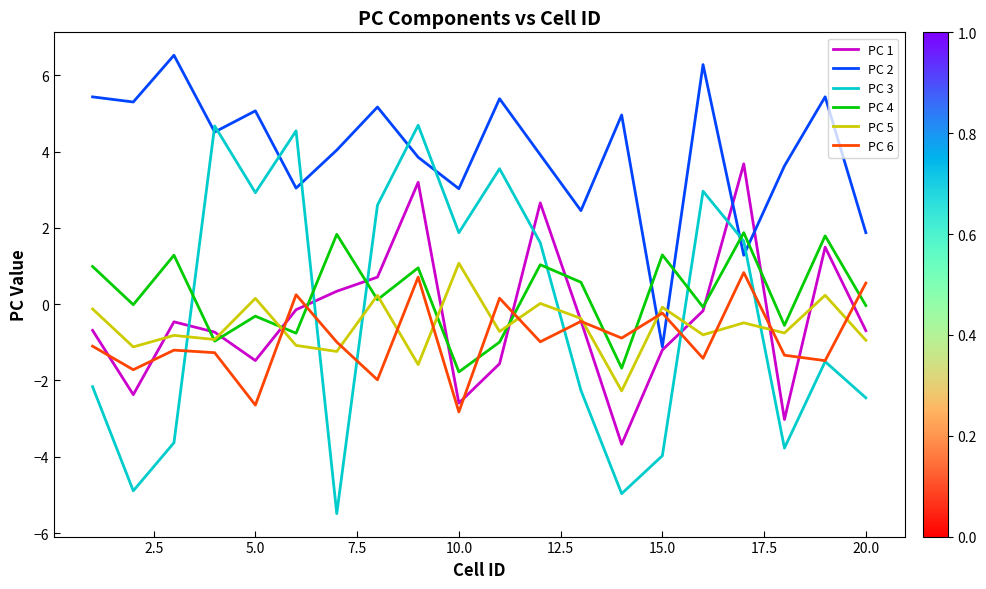

Which series ends up on top after the final intersection of PC 2 and PC 6?

PC 2